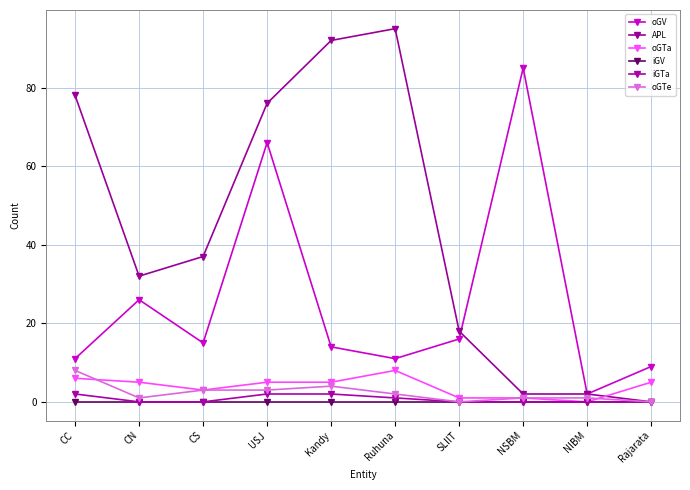

Does the chart display data point markers on the line(s)?

Yes